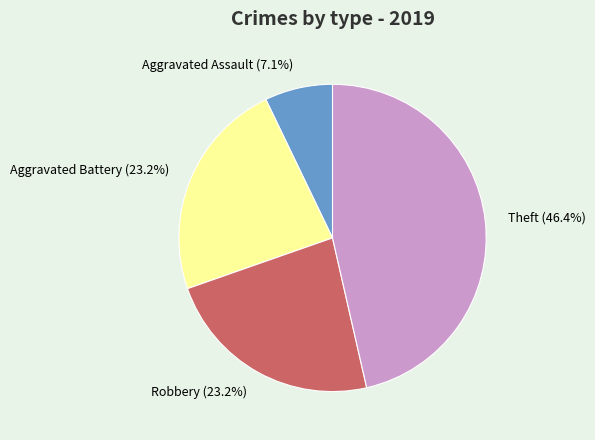

Which category has the biggest portion of the pie?

Theft